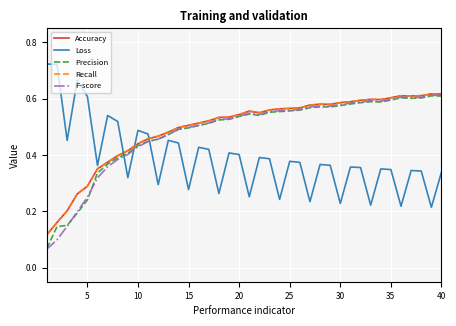

Does the chart display data point markers on the line(s)?

No